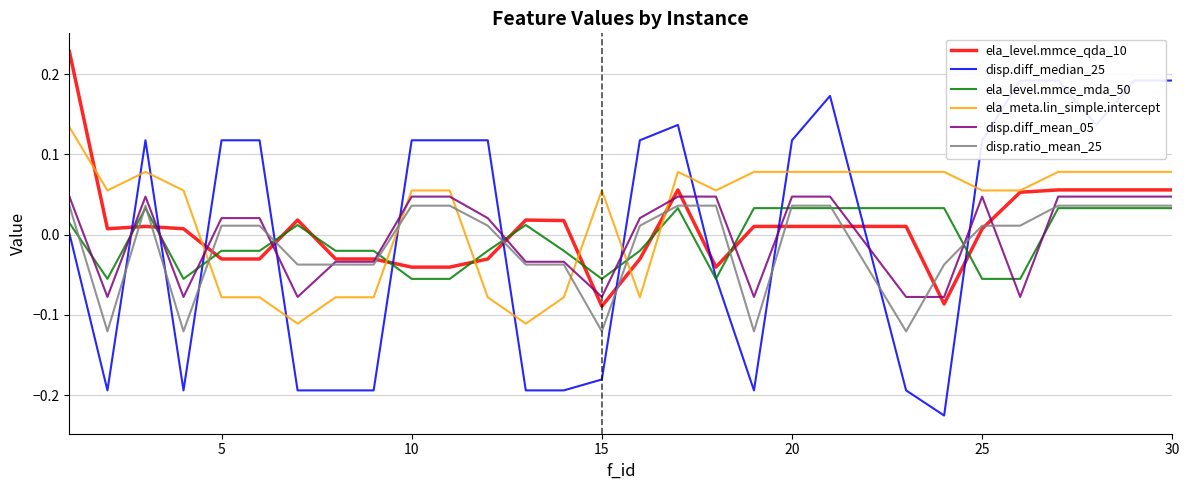

Which series has the largest total across all categories?

ela_meta.lin_simple.intercept